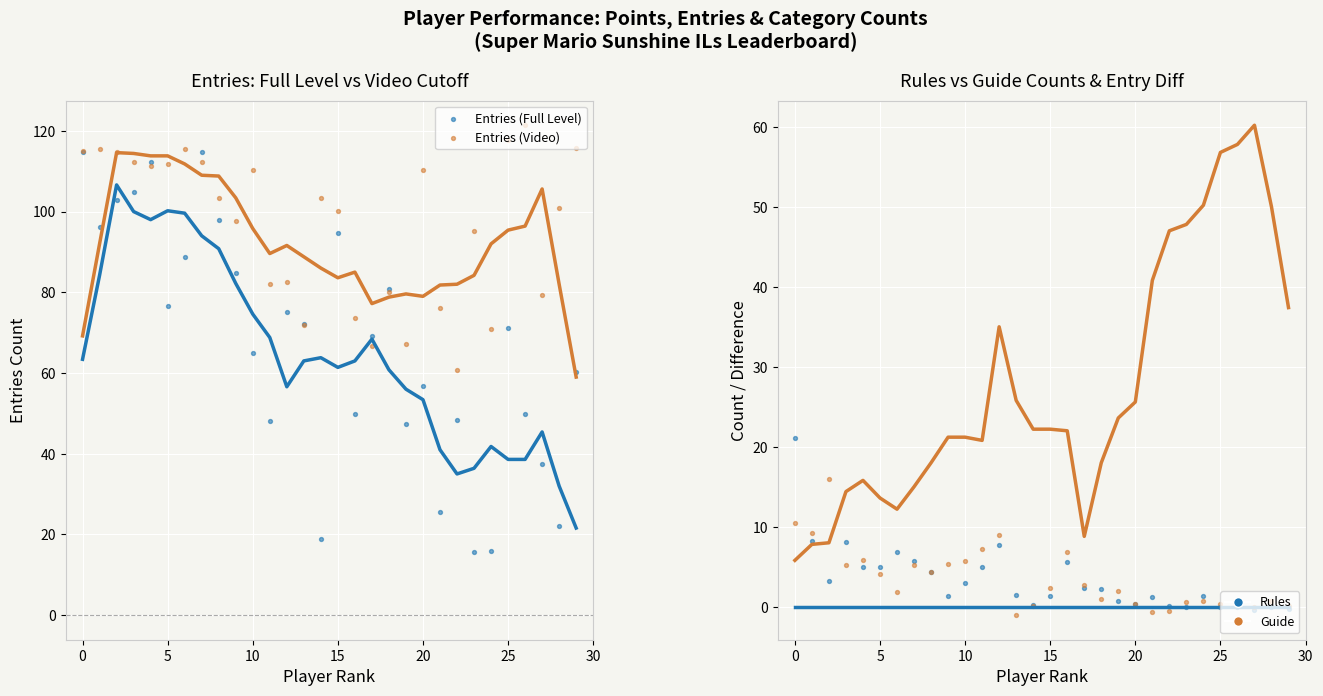

Which series has the widest spread of Y values?

Entries (Full Level)